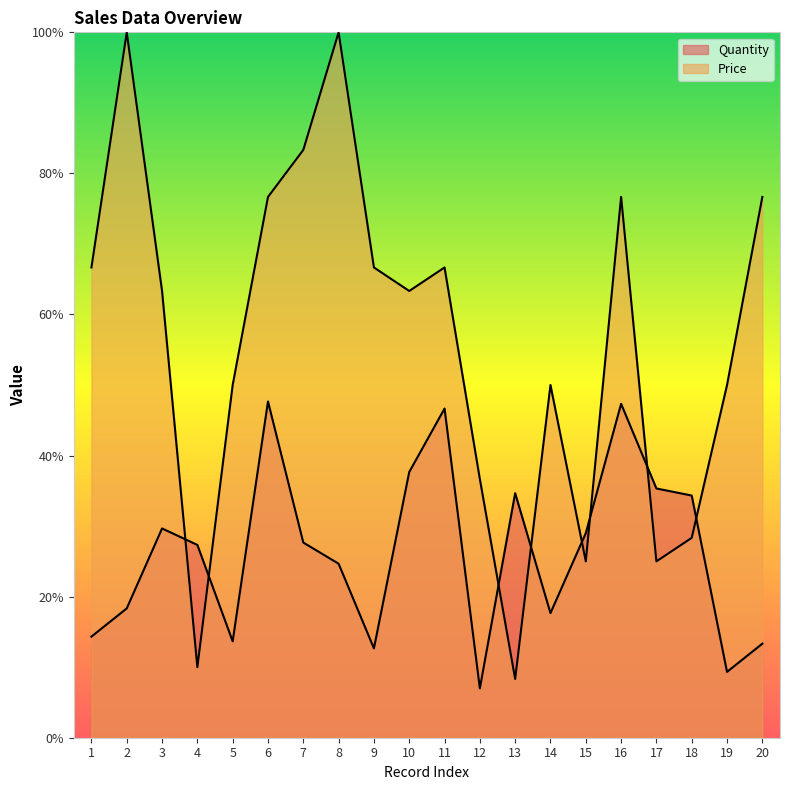

What are all the series names shown in the legend?

Quantity, Price